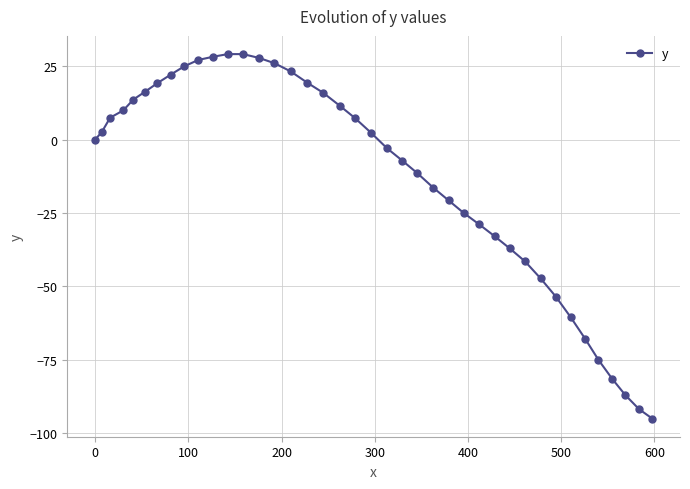

What is the difference between the maximum and second lowest values?

121.1